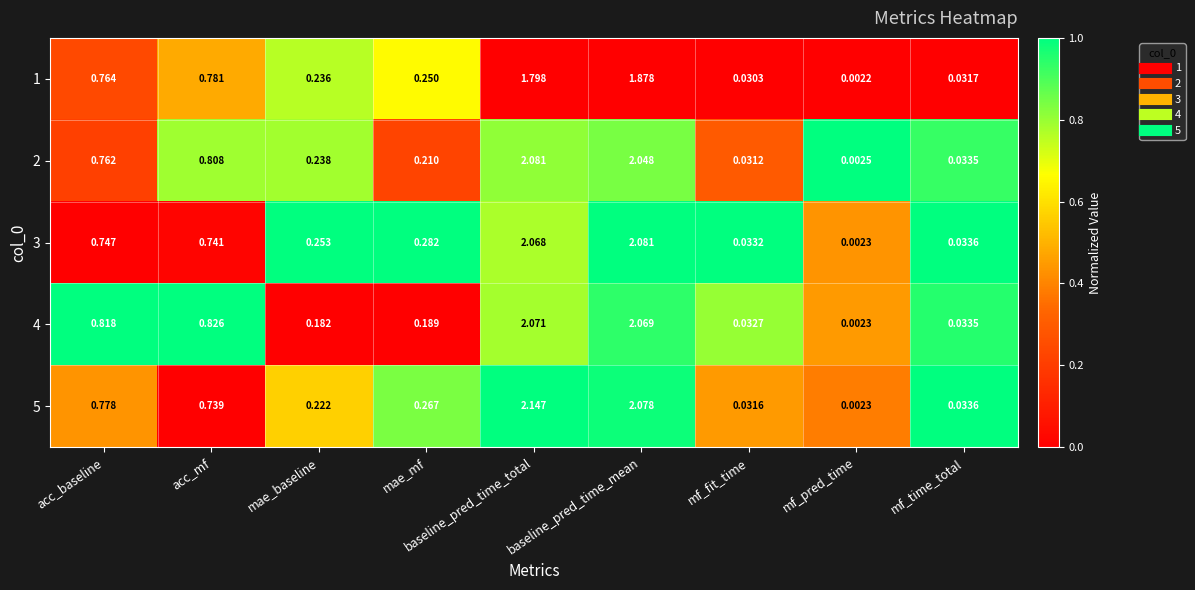

At mf_fit_time, list the series in order from smallest to largest.

1, 2, 5, 4, 3